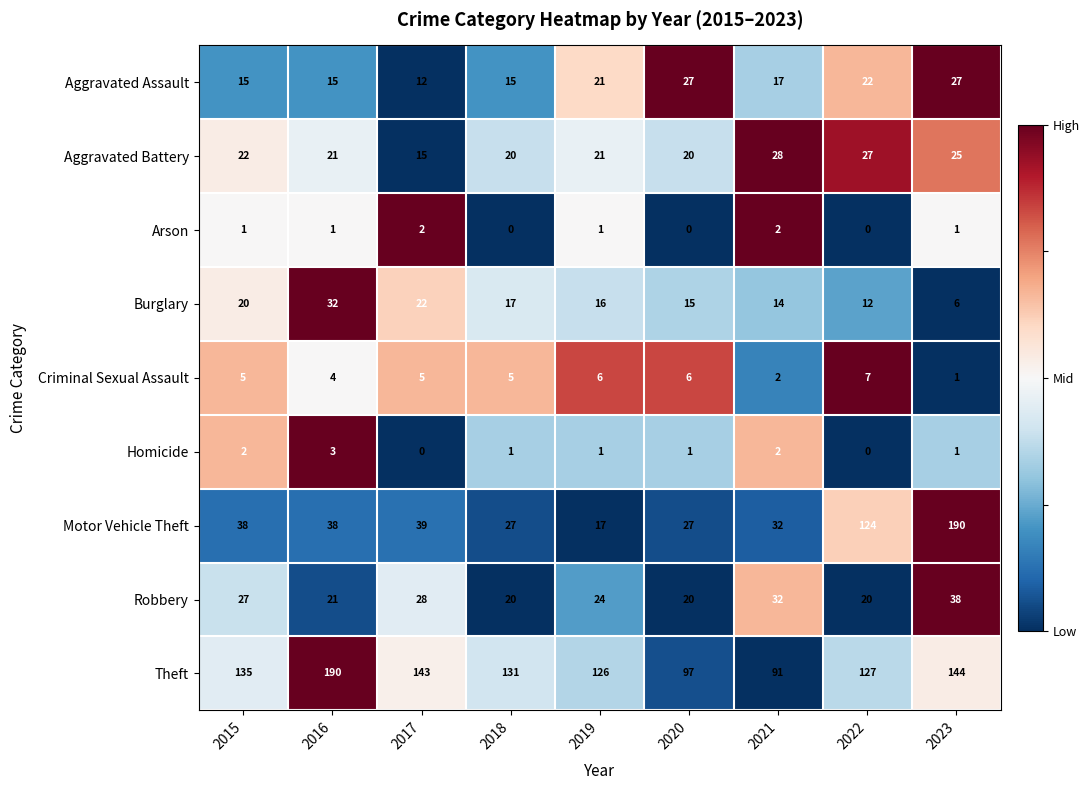

Between 2017 and 2021, which series saw the biggest shift?

Theft